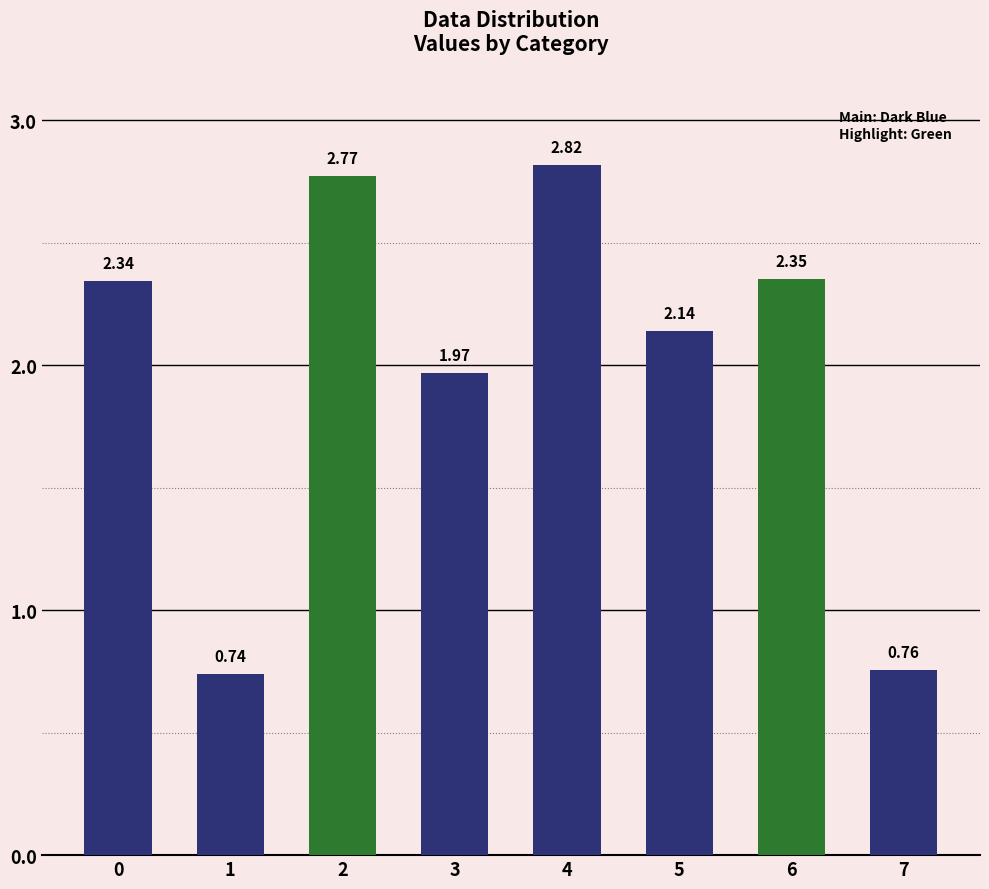

How many categories are shown in the chart?

8